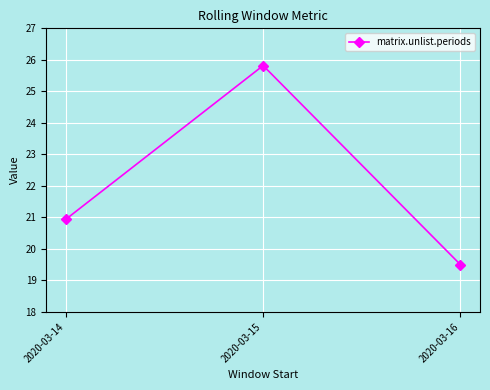

What is the smallest value displayed?

19.5